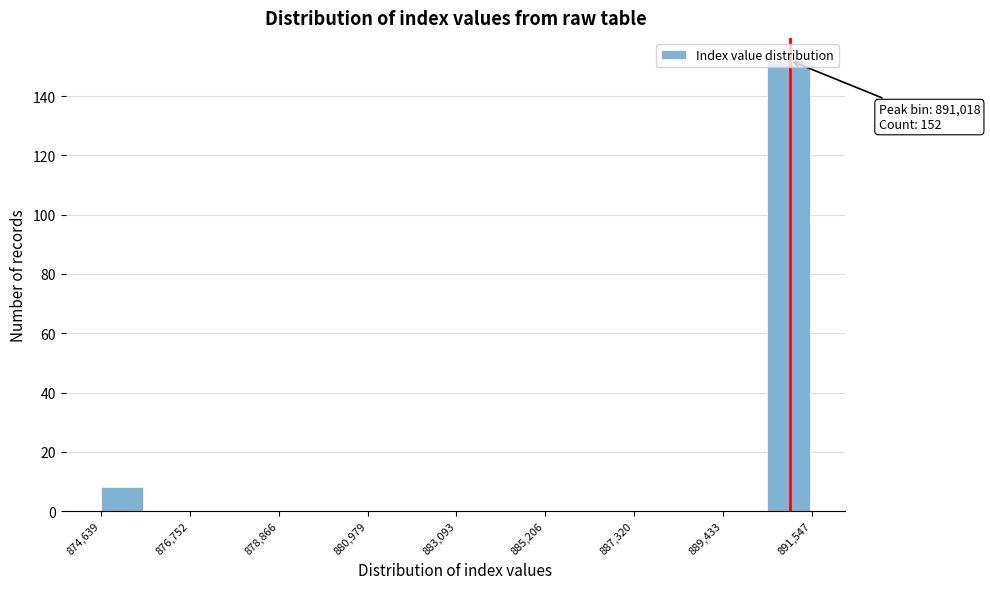

Around what value on the x-axis is the tallest bar? Give the approximate position of its centre, as read against the axis.

891000